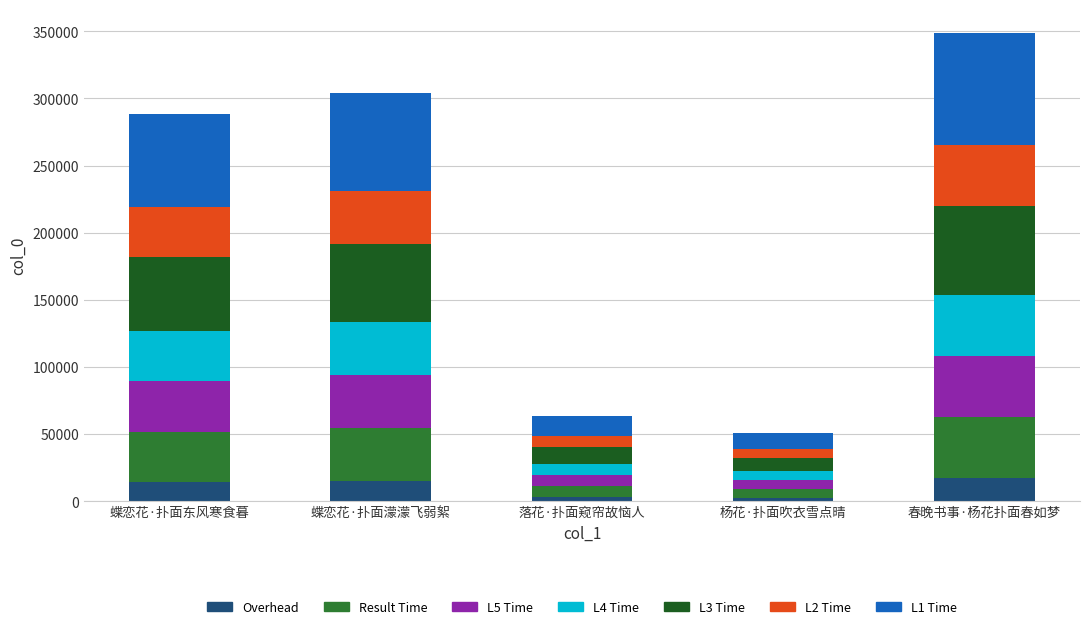

Does the chart contain any negative values?

No